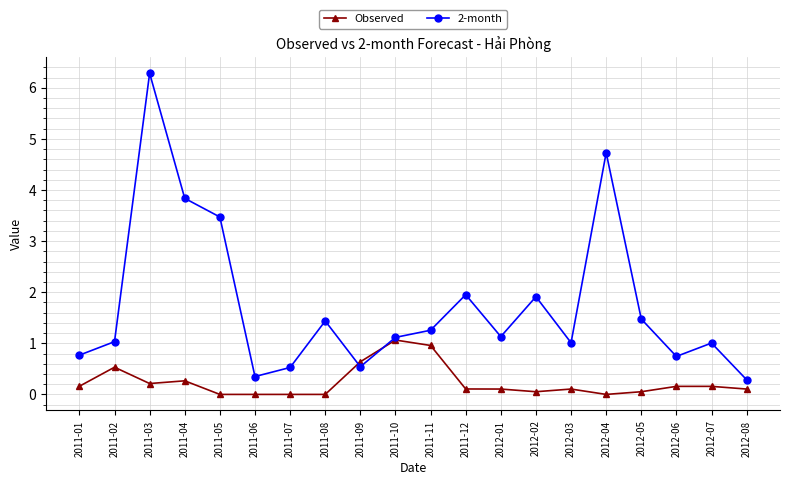

Which series changed the most between 2011-01 and 2011-06?

2-month